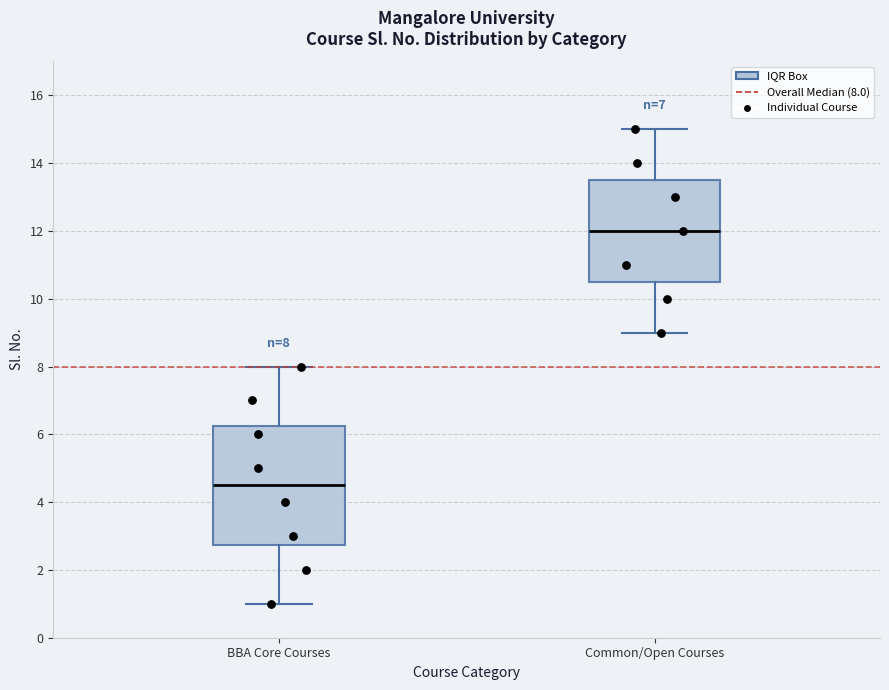

Which box is the tallest, from its lower edge to its upper edge?

BBA Core Courses